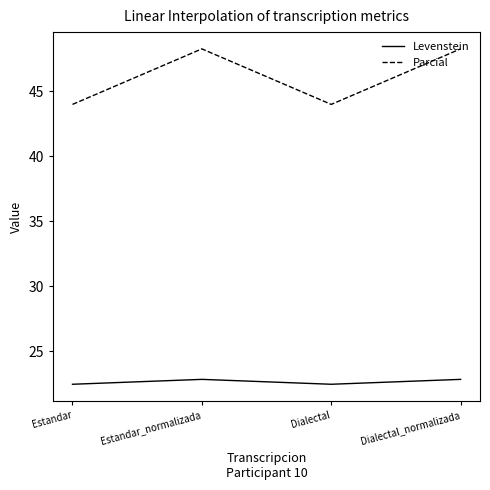

True or false: Levenstein has more than 0 interior local peaks.

True